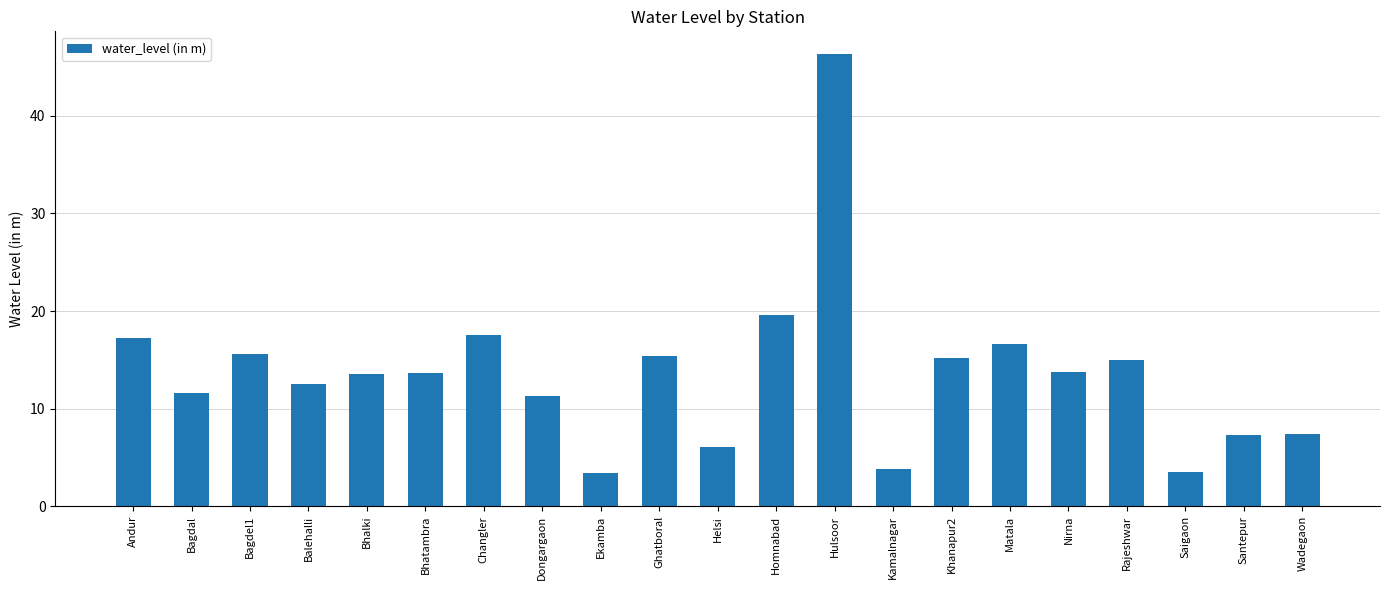

Which has a higher value, Nirna or Rajeshwar?

Rajeshwar